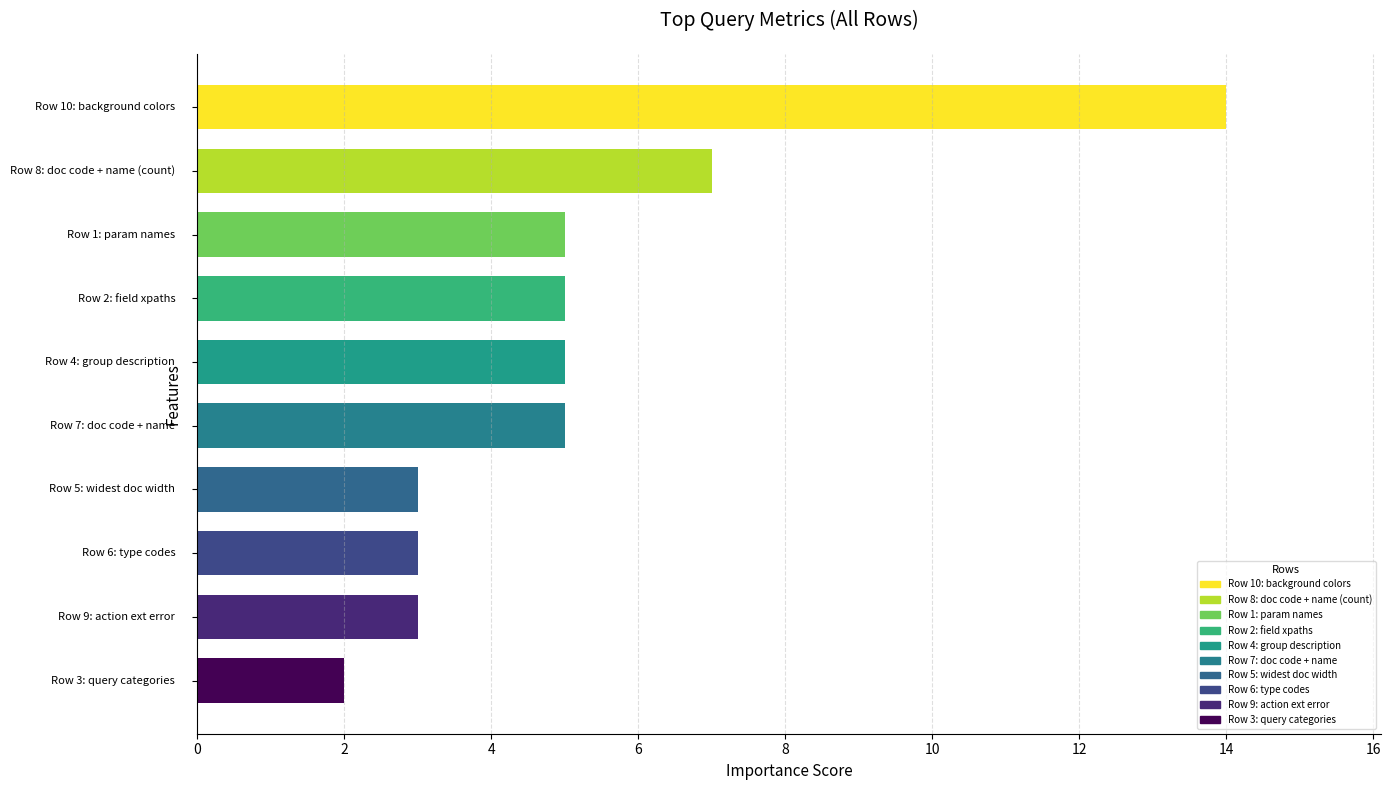

What is the value of the 10th bar from the top?

2